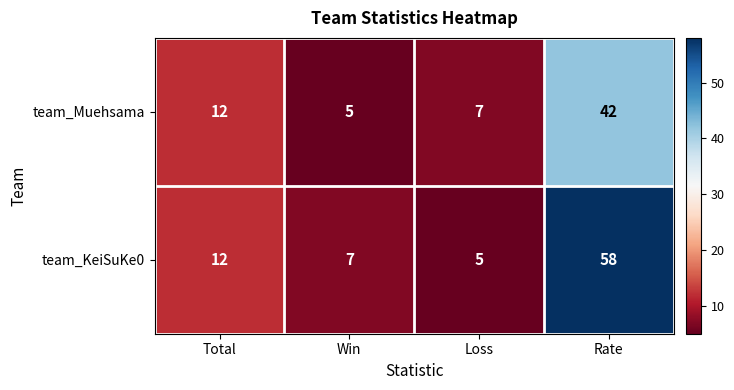

At which category does the chart reach its peak across all series?

Rate